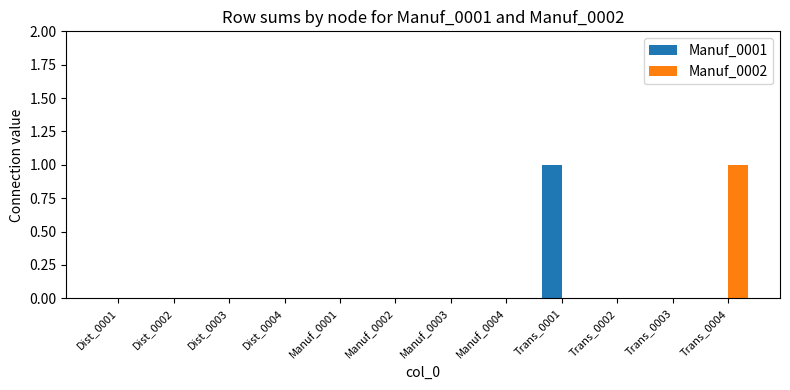

The value of Manuf_0002 at Dist_0002 is 1. True or false?

False